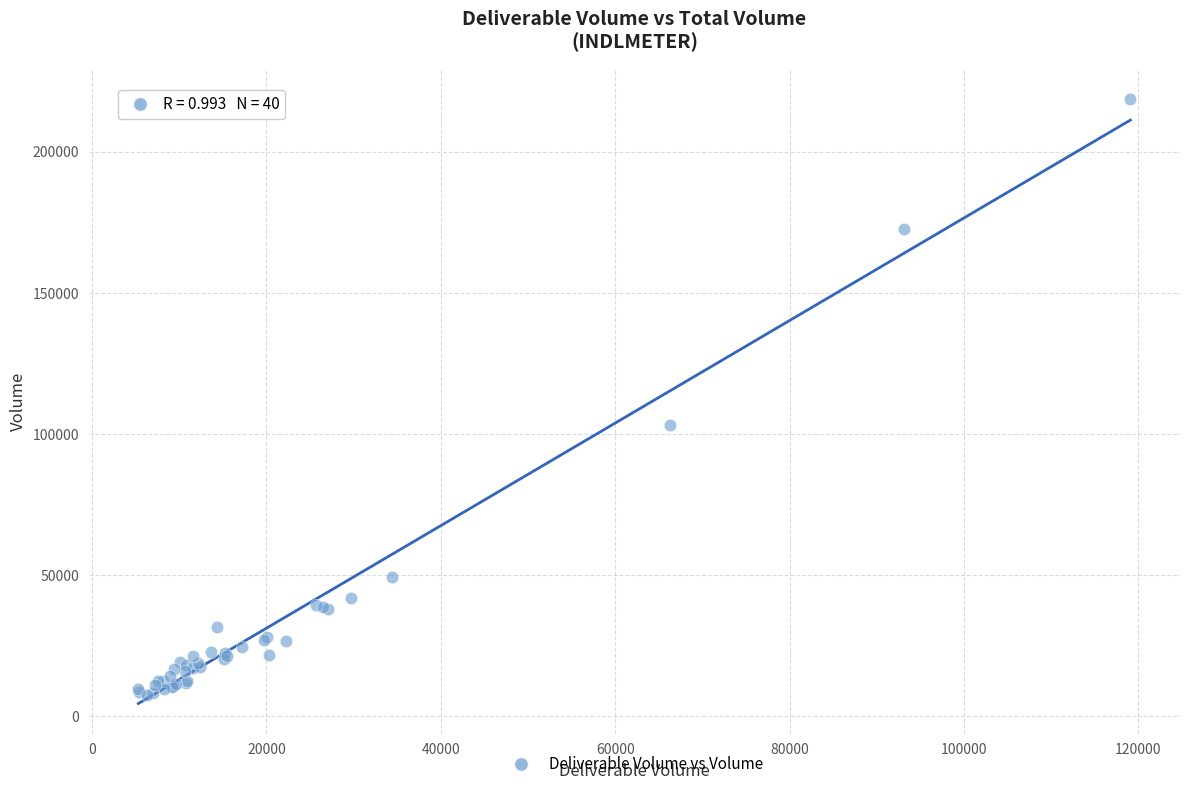

What Y value in the scatter plot is closest to 113224?

103169